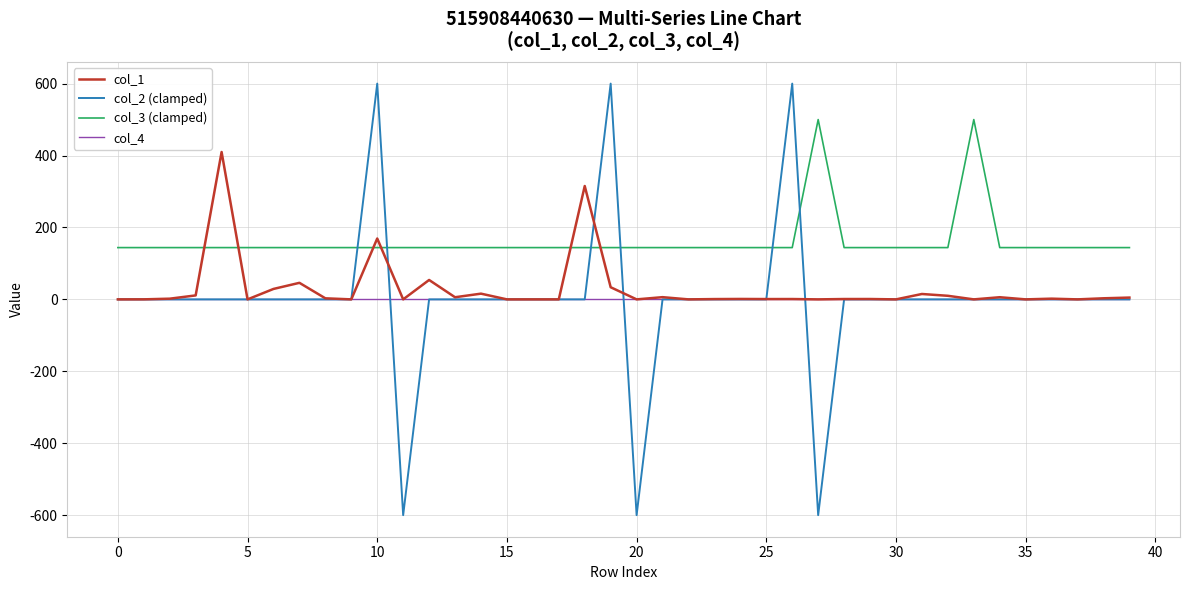

What is the minimum value for col_3 (clamped)?

144.0